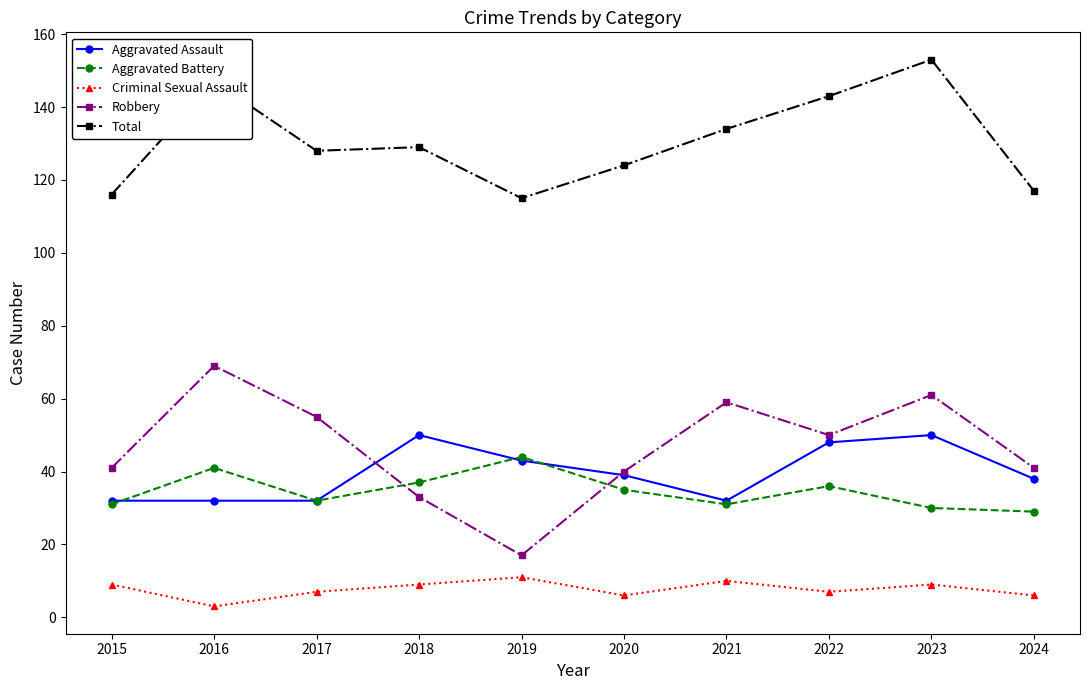

List the series in order of their peak value, highest first.

Total, Robbery, Aggravated Assault, Aggravated Battery, Criminal Sexual Assault